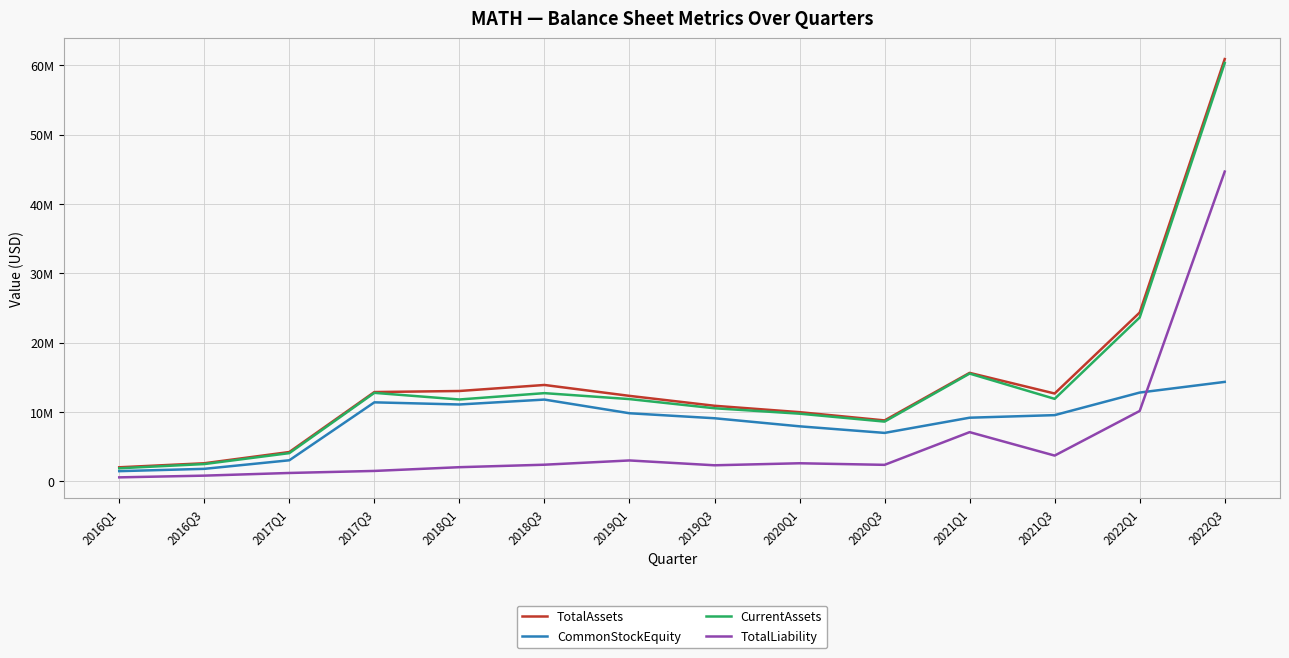

True or false: TotalAssets and CurrentAssets cross at least once.

False